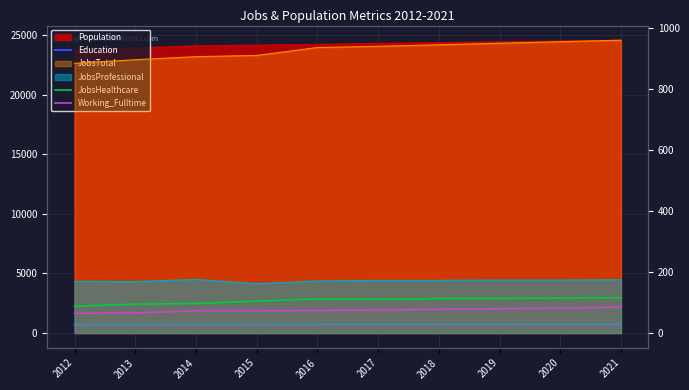

How many values in the JobsHealthcare series are below 112?

5